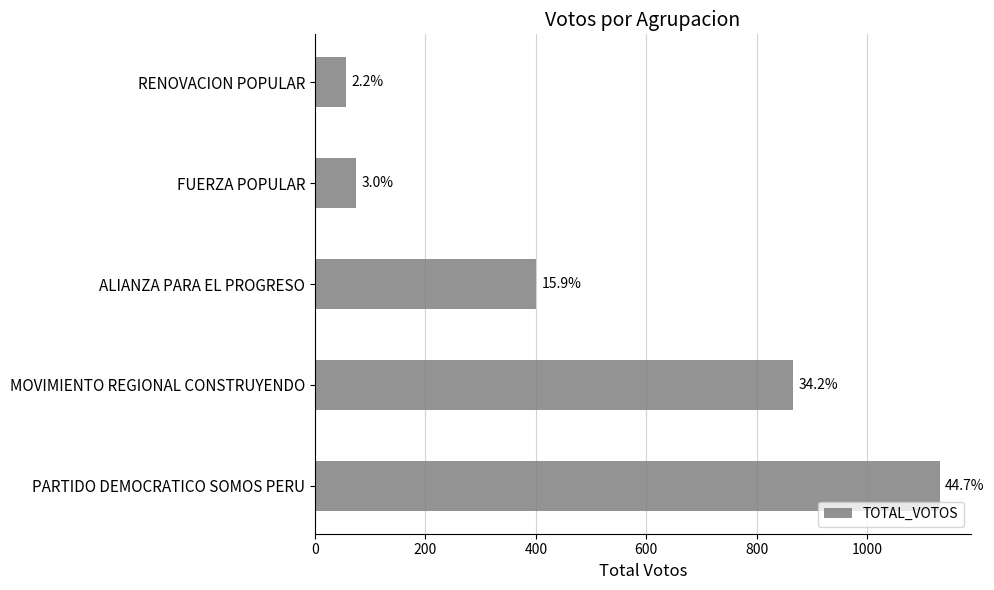

What is the minimum value shown in the chart?

56